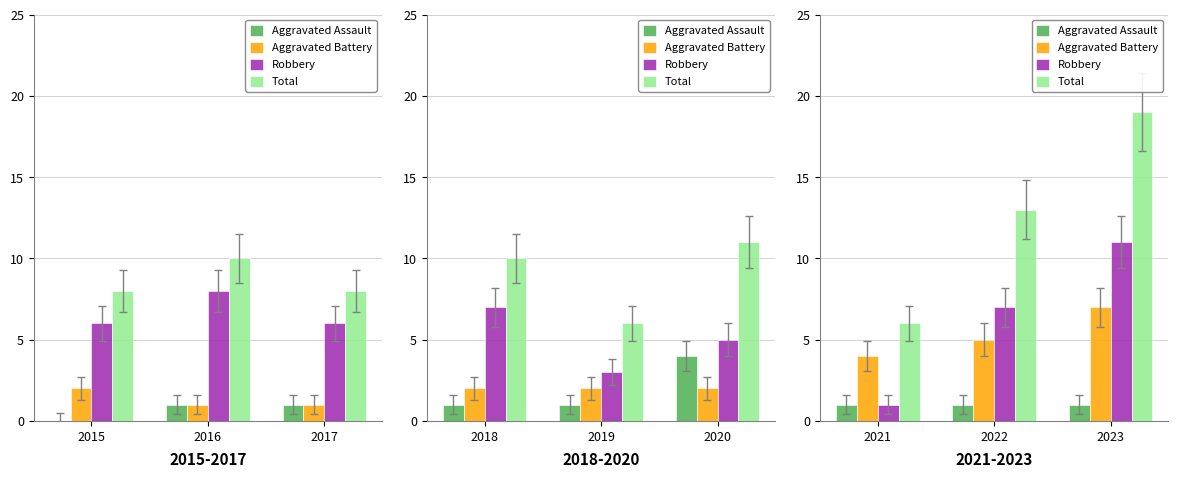

List the series in order of their peak value, highest first.

Total, Robbery, Aggravated Battery, Aggravated Assault